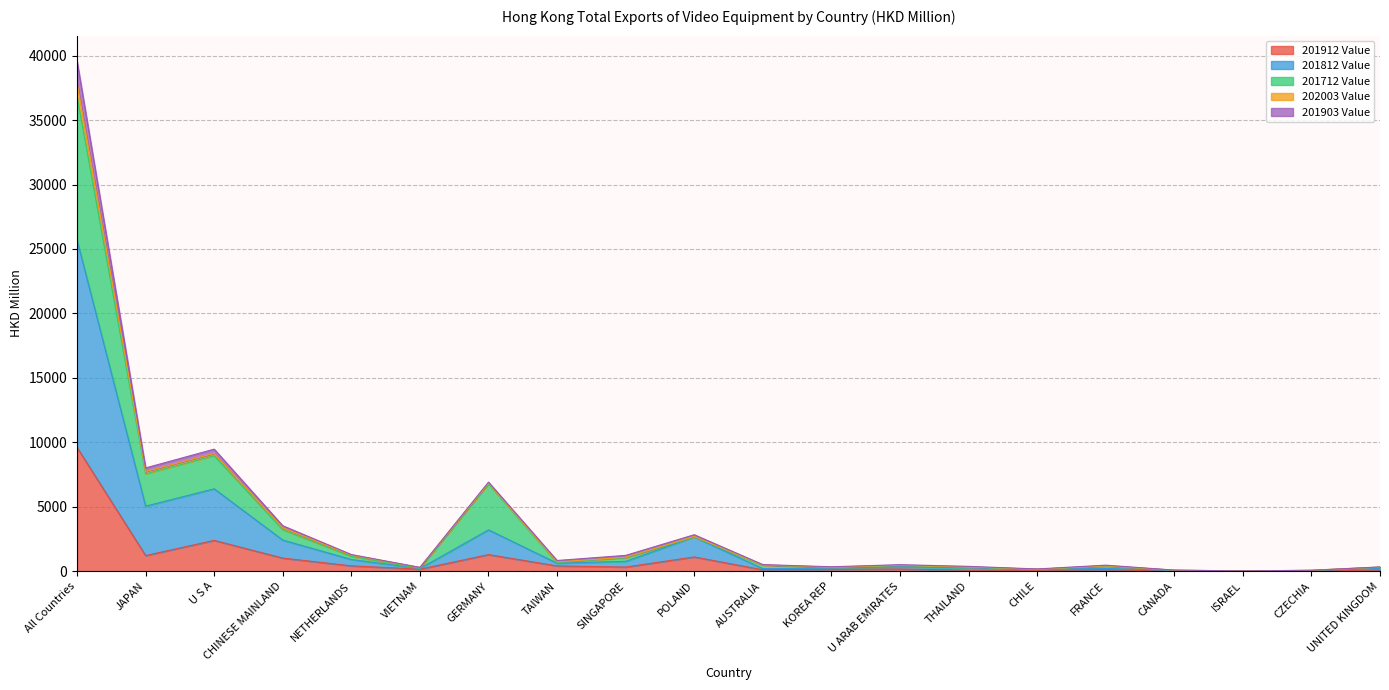

How many data points in 202003 Value are above 513?

10